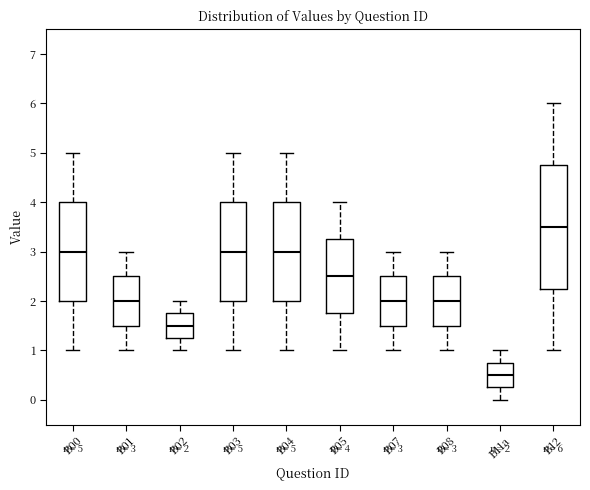

Which box has the lowest median line?

B11a